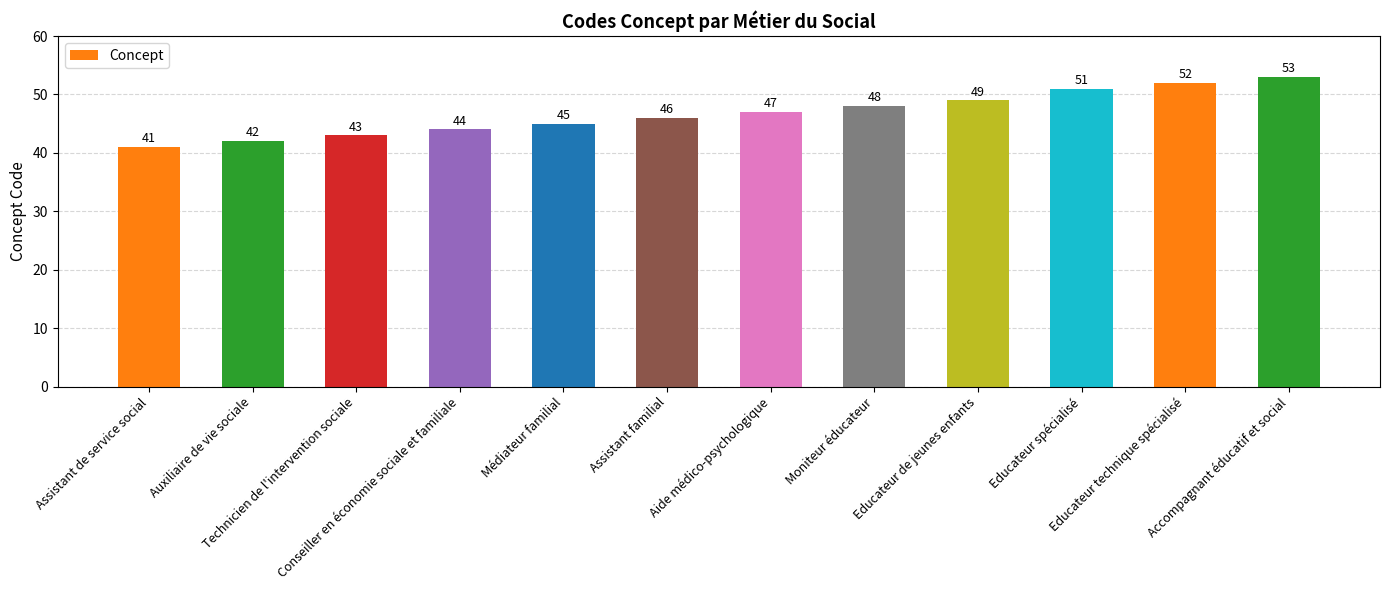

List the labels in order of value, largest first.

Accompagnant éducatif et social, Educateur technique spécialisé, Educateur spécialisé, Educateur de jeunes enfants, Moniteur éducateur, Aide médico-psychologique, Assistant familial, Médiateur familial, Conseiller en économie sociale et familiale, Technicien de l'intervention sociale, Auxiliaire de vie sociale, Assistant de service social